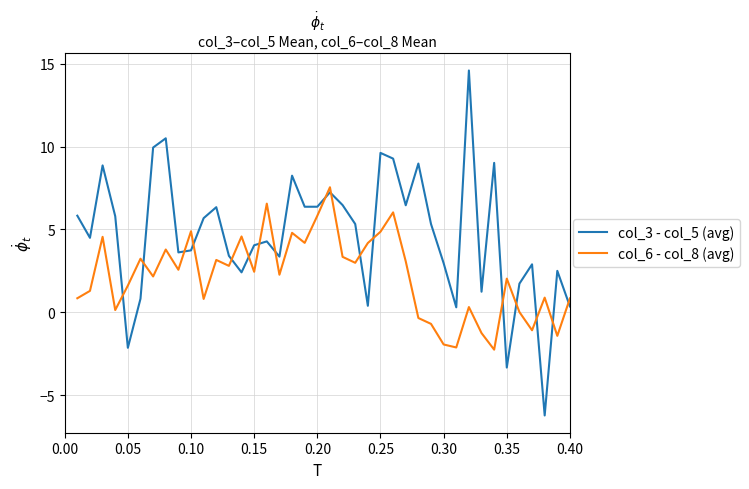

How many lines are shown in the chart?

2